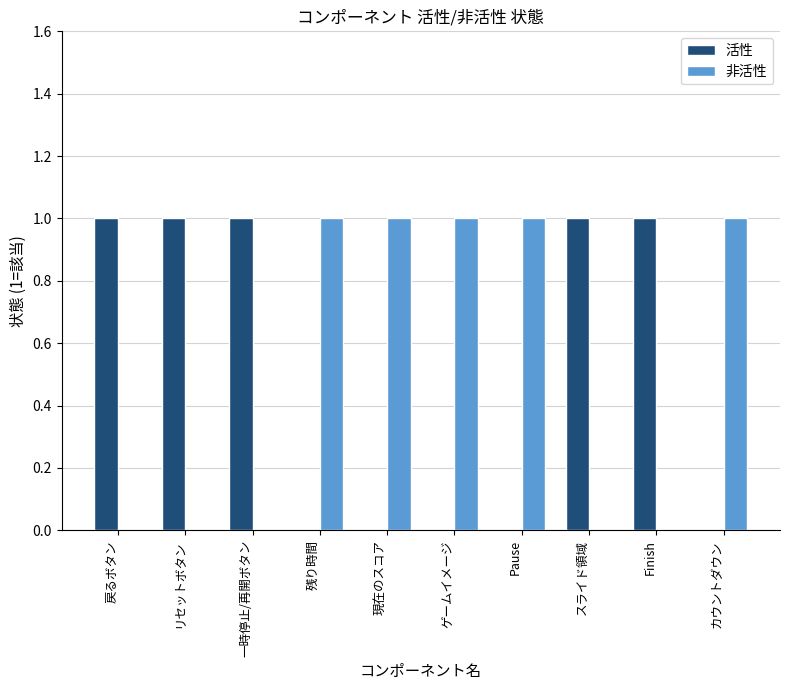

The value of 活性 at Finish is 1. True or false?

True